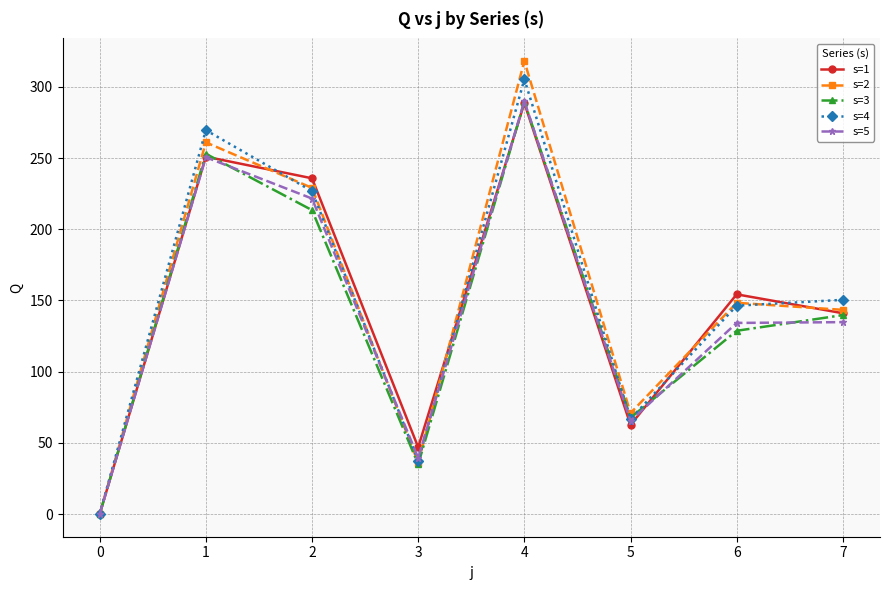

What is the spread (max minus min) of values at 2?

22.4